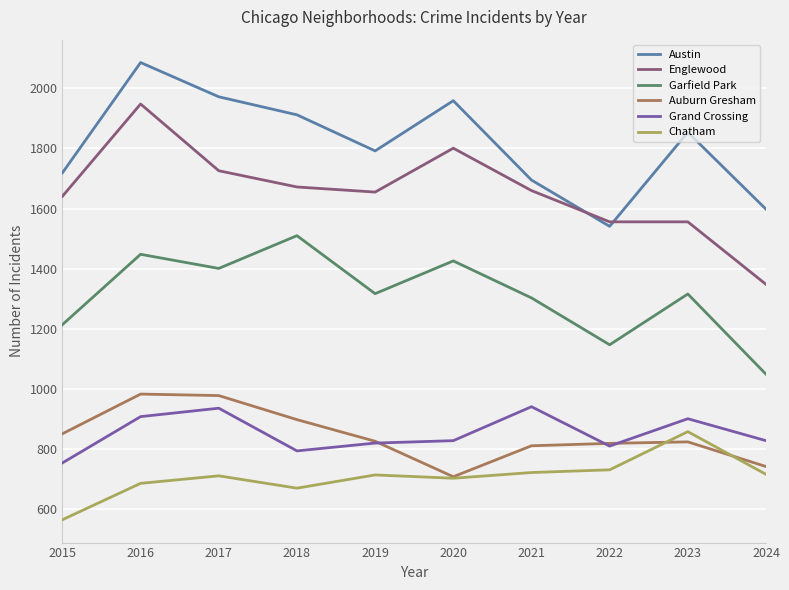

What is the spread (max minus min) of values at 2017?

1261